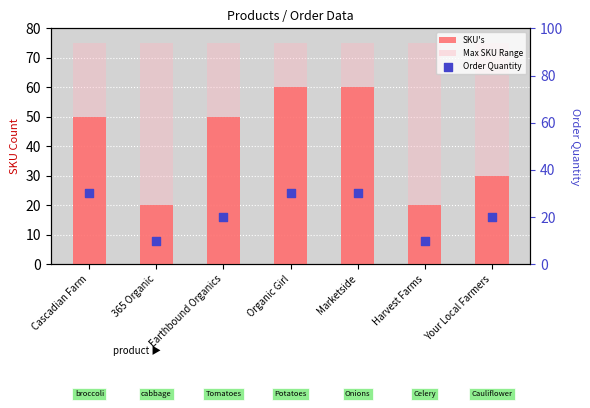

Which series has the largest total across all categories?

Max SKU Range